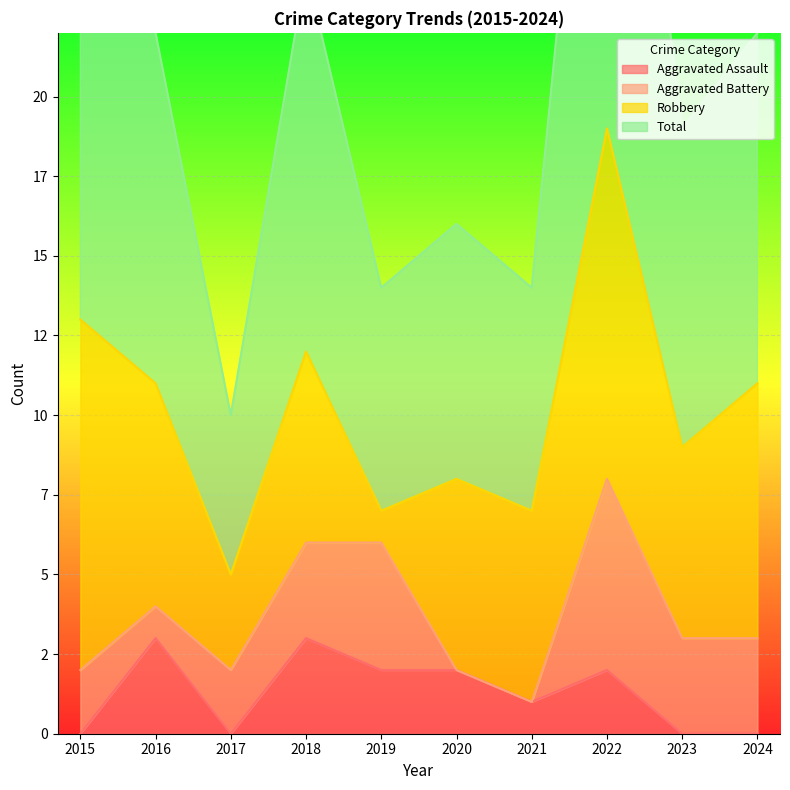

In Total, how many points are higher than both neighbors (excluding endpoints)?

3